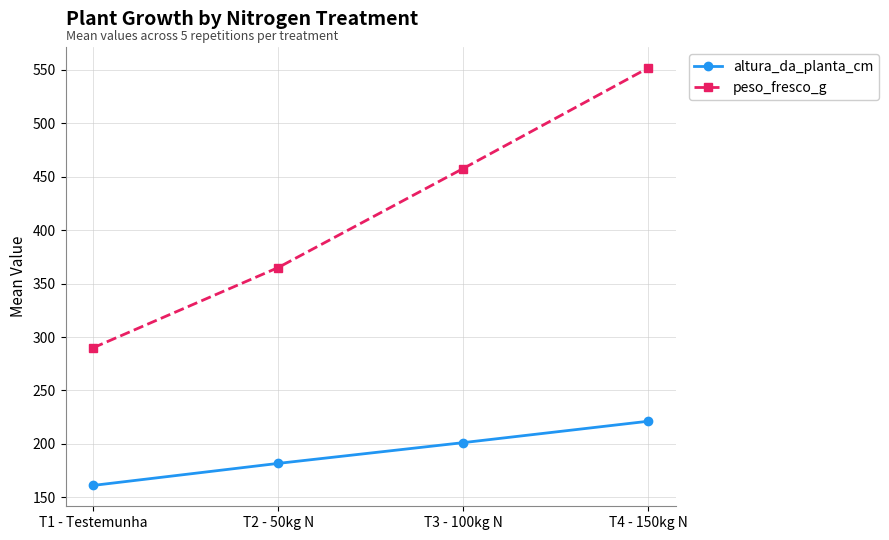

What is the sum of the altura_da_planta_cm values at T1 - Testemunha and T3 - 100kg N?

362.4